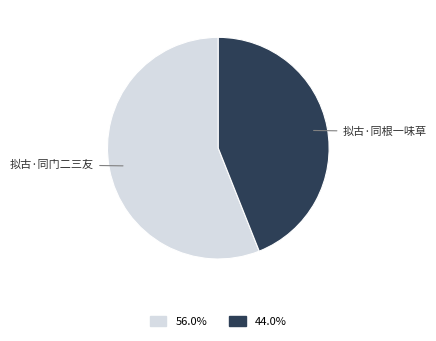

Is there any slice that represents more than half of the pie?

Yes